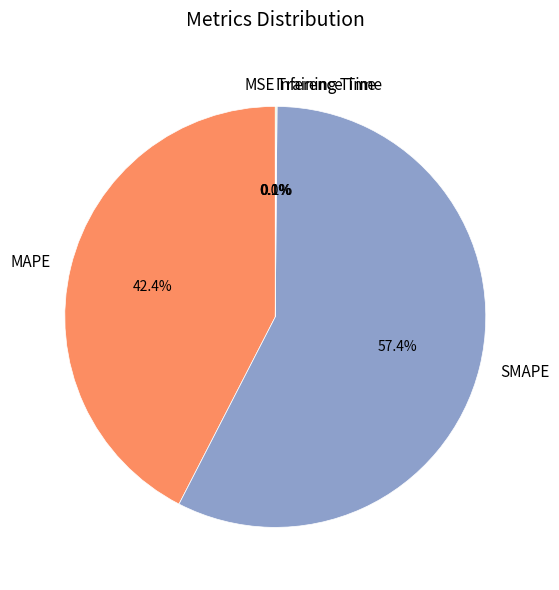

Is SMAPE the majority of the pie?

Yes